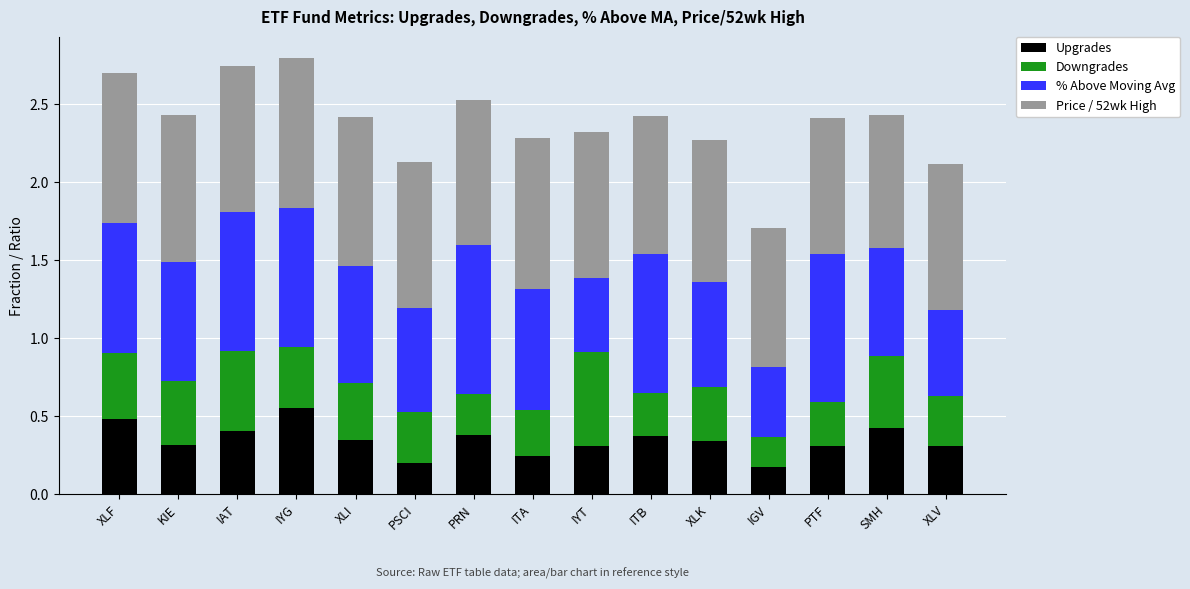

What is the total value across all series at PSCI?

2.1